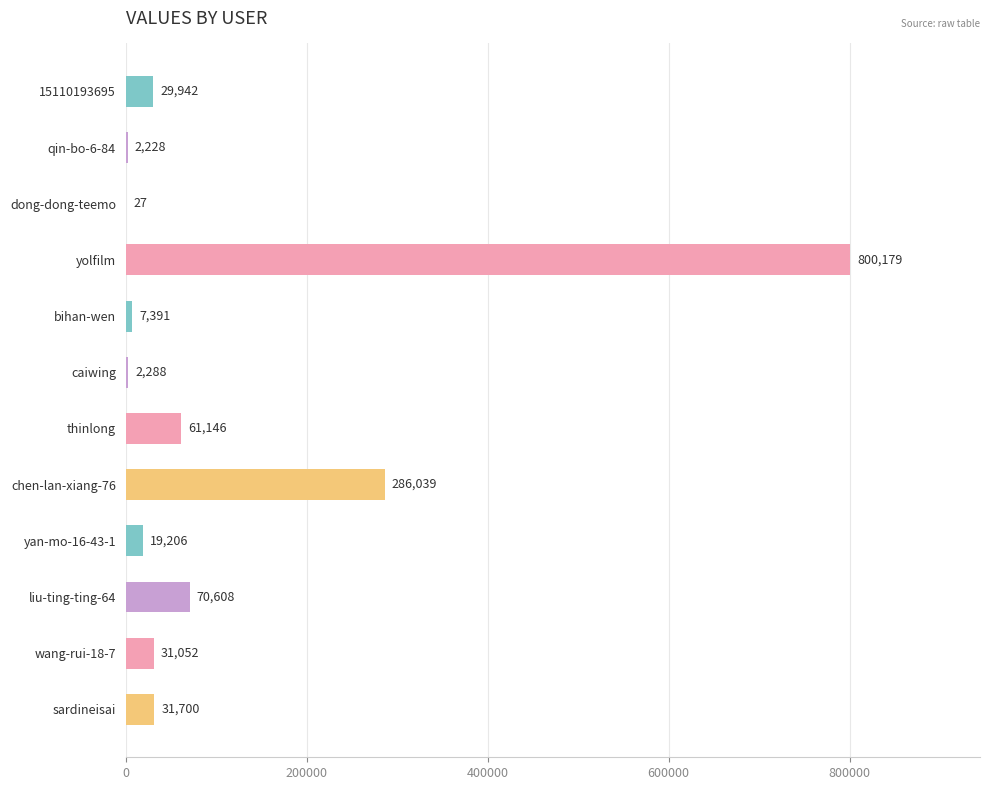

What is the sum of all values?

1341806